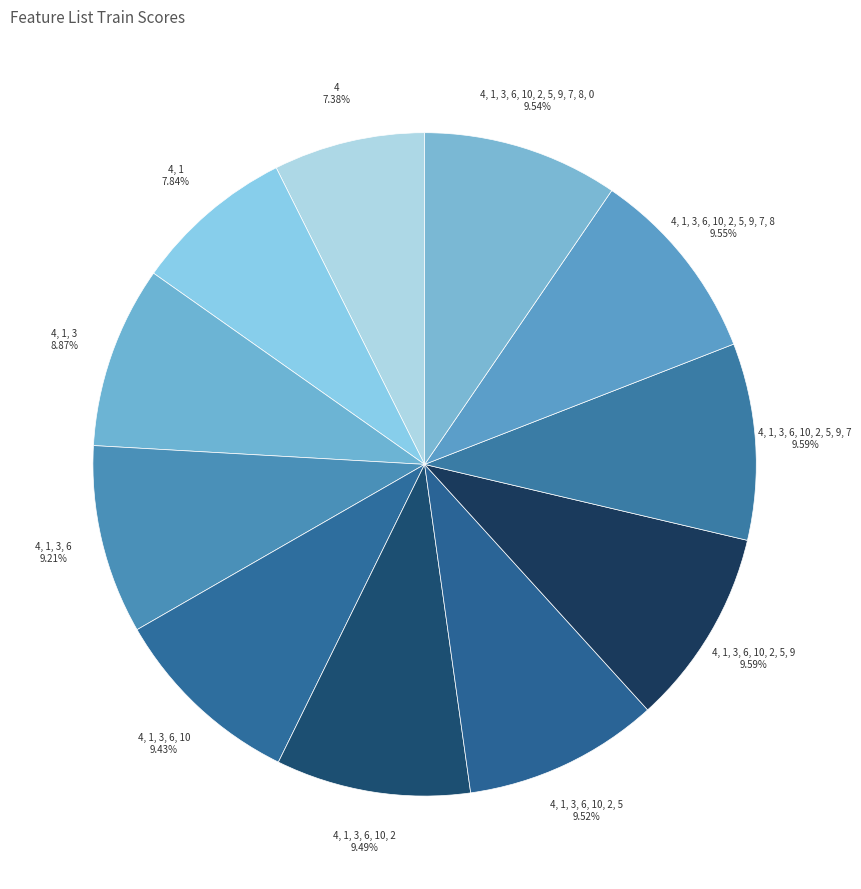

Is there a majority slice in this chart?

No